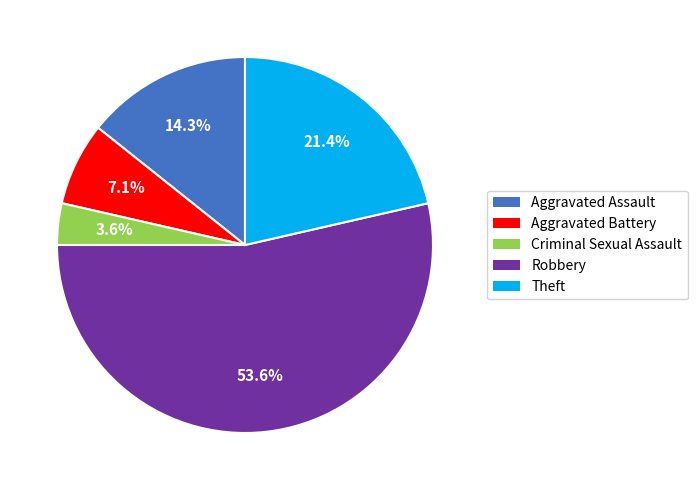

Which slice is the largest?

Robbery